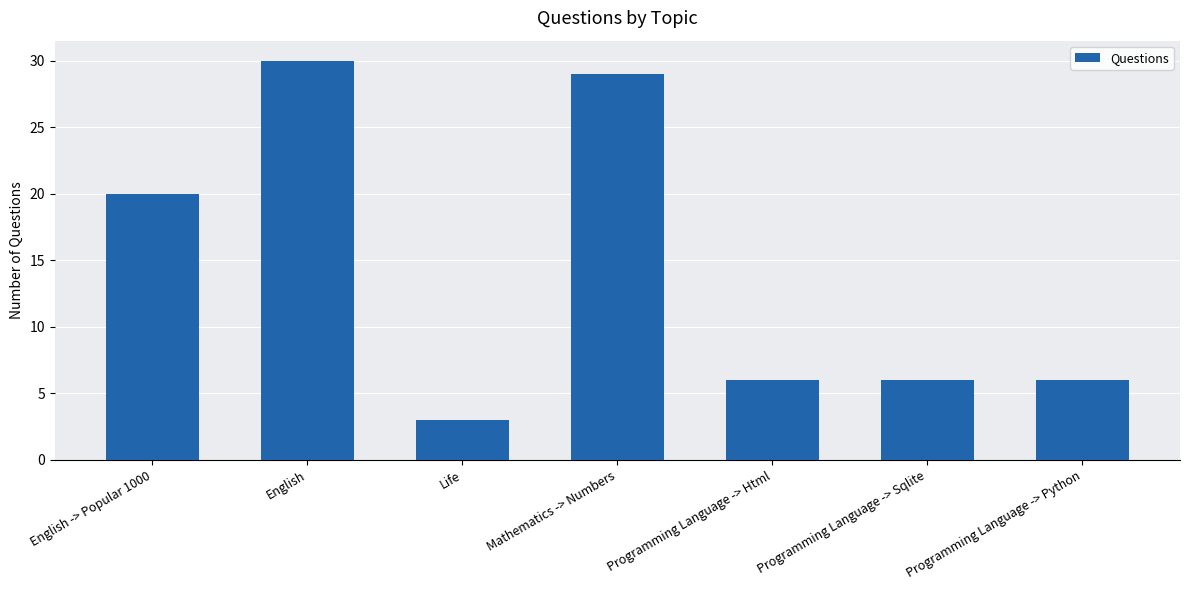

What is the average value?

14